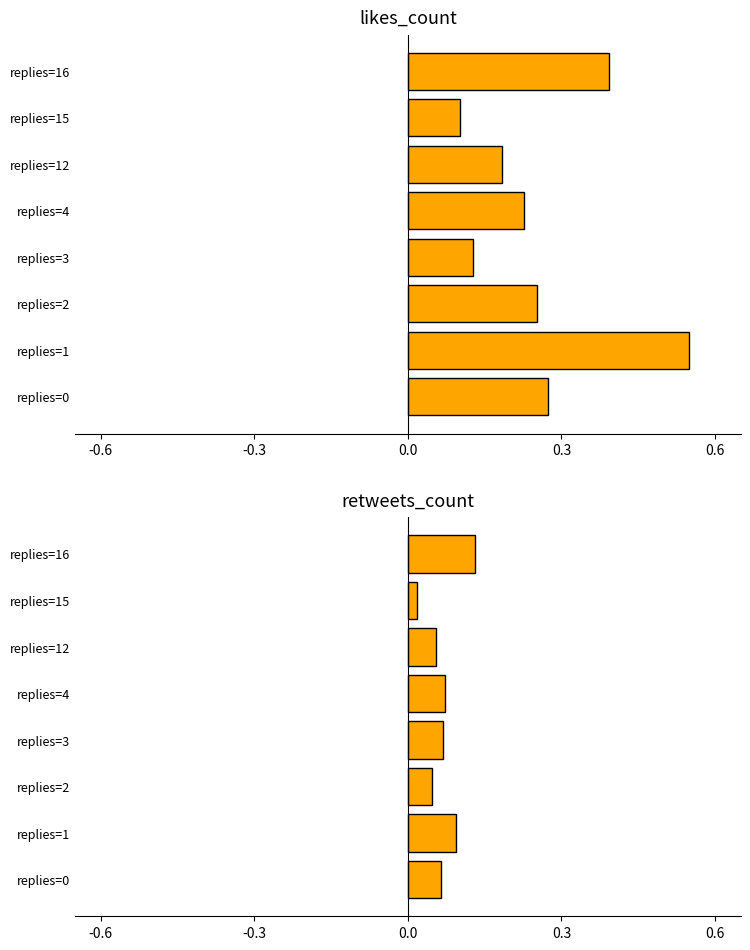

What is the difference between the maximum and minimum values in the likes_count series?

0.4